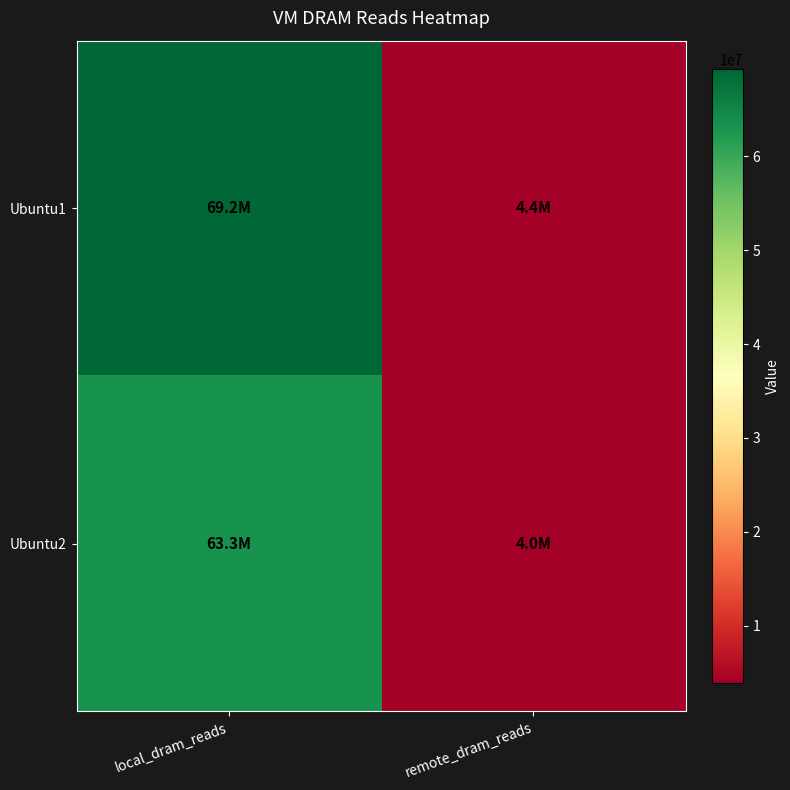

Reading left to right, extract all data points from this chart.

Ubuntu1: local_dram_reads=69233558	remote_dram_reads=4438032
Ubuntu2: local_dram_reads=63341877	remote_dram_reads=3963350